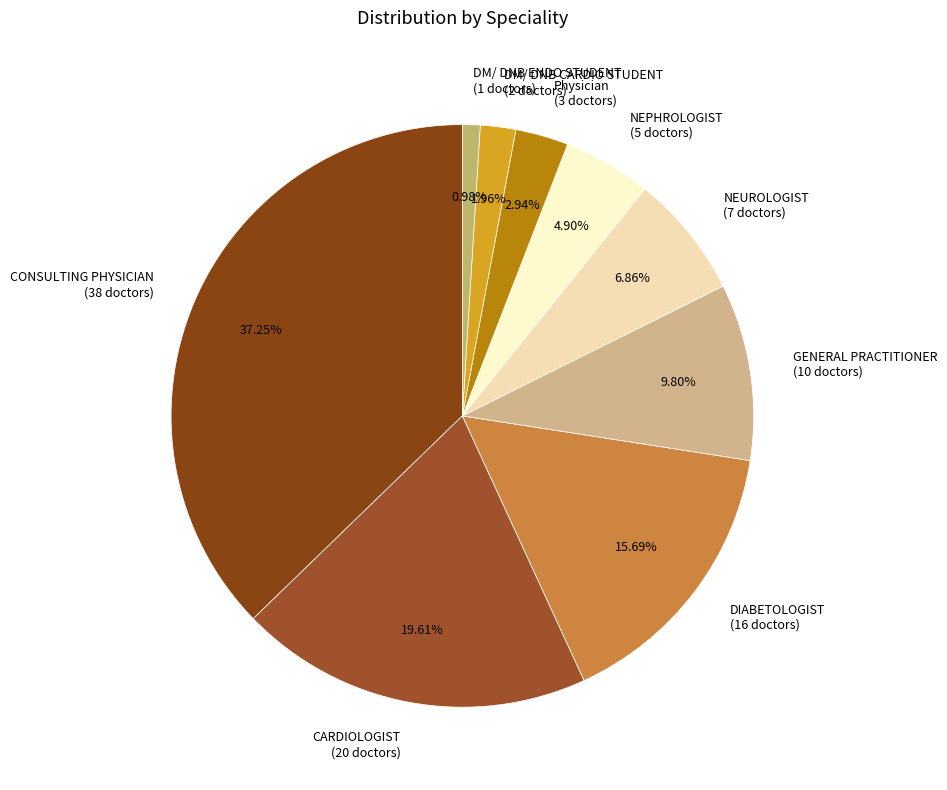

How many slices are in this pie chart?

9